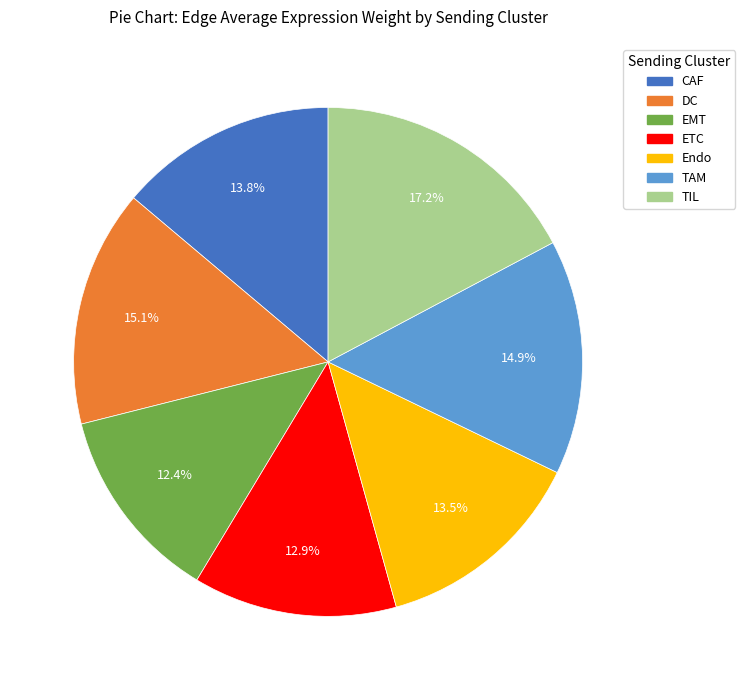

Count the number of slices in the pie.

7